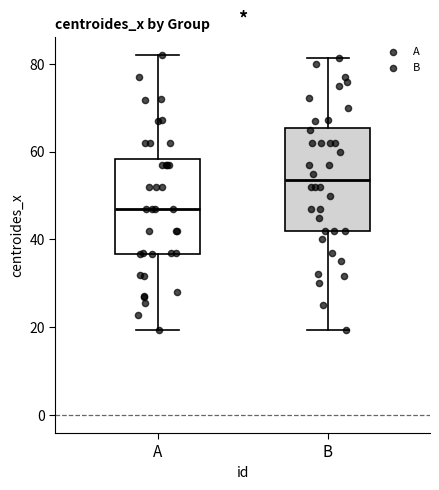

Reading left to right, transcribe this box plot: for each box, give where its median line is, the range the box spans, and where its two whiskers end, as read against the y-axis. The values are not printed on the chart, so give them approximately, as read against the axis.

A: median 48, box 36 to 58, whiskers 20 to 82
B: median 54, box 42 to 66, whiskers 20 to 82